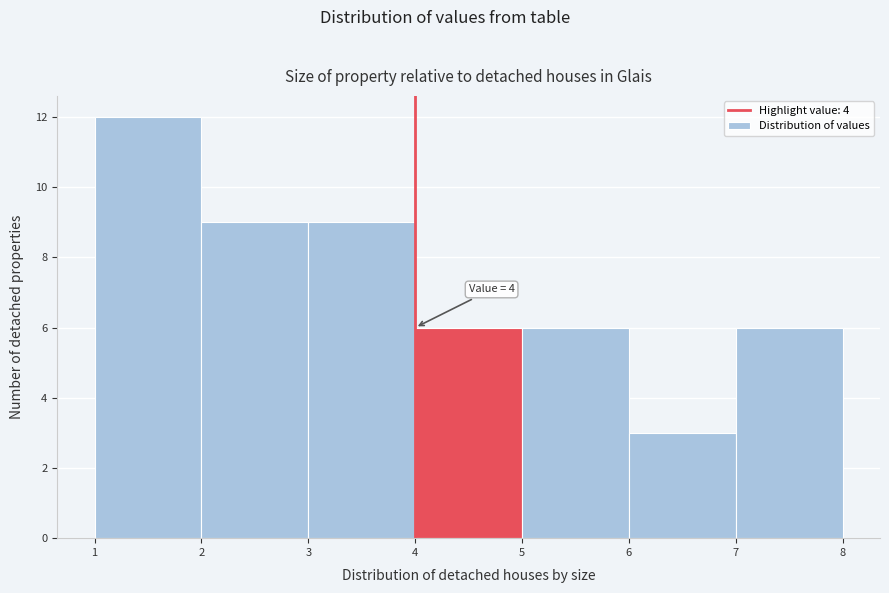

Which range on the x-axis has the tallest bar?

1 to 2